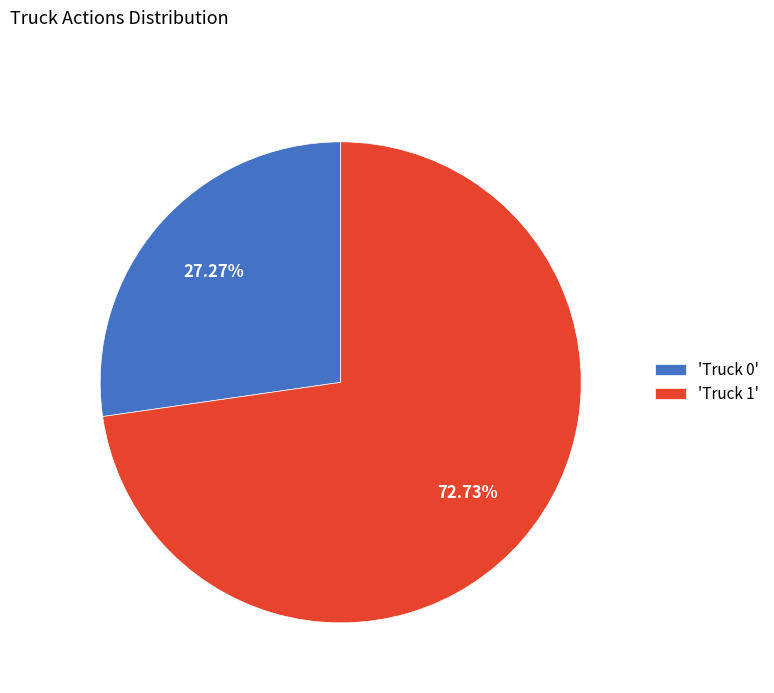

Is there a majority slice in this chart?

Yes